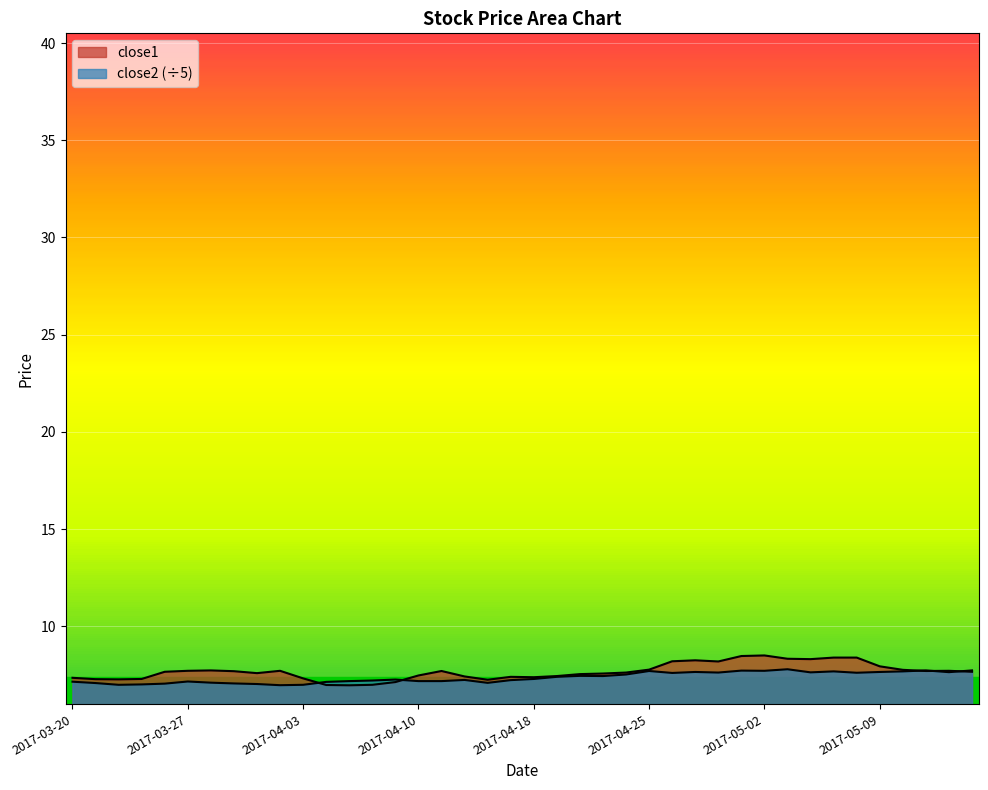

List the series in order of their peak value, highest first.

close1, close2